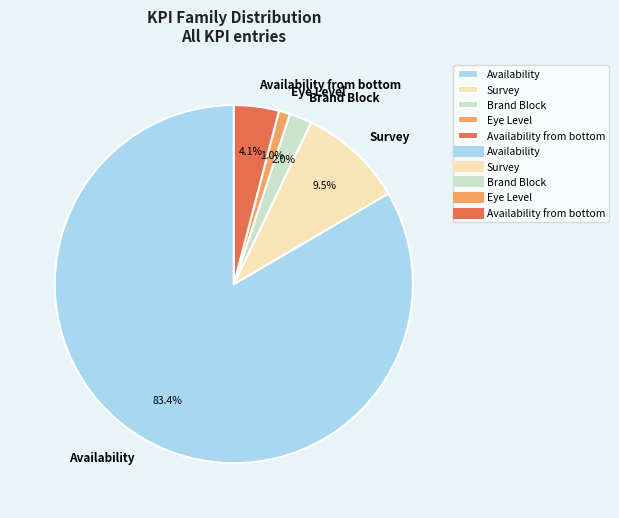

Between Availability and Brand Block, which is larger?

Availability